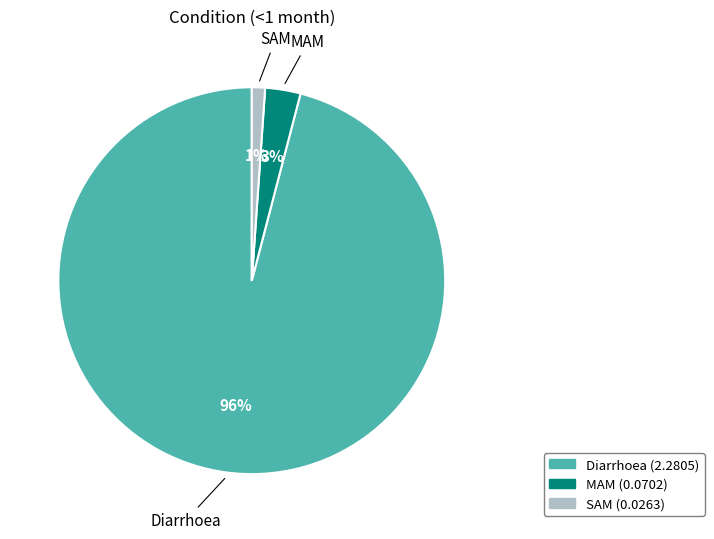

To the nearest percent, what portion does MAM represent?

3%